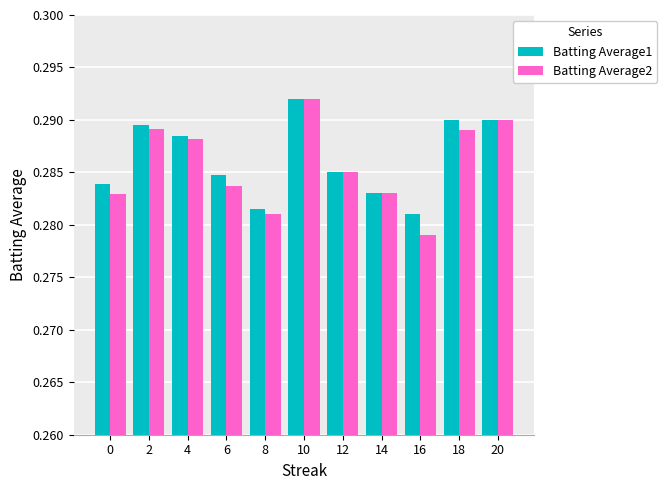

Which series has the largest range (max minus min)?

Batting Average2